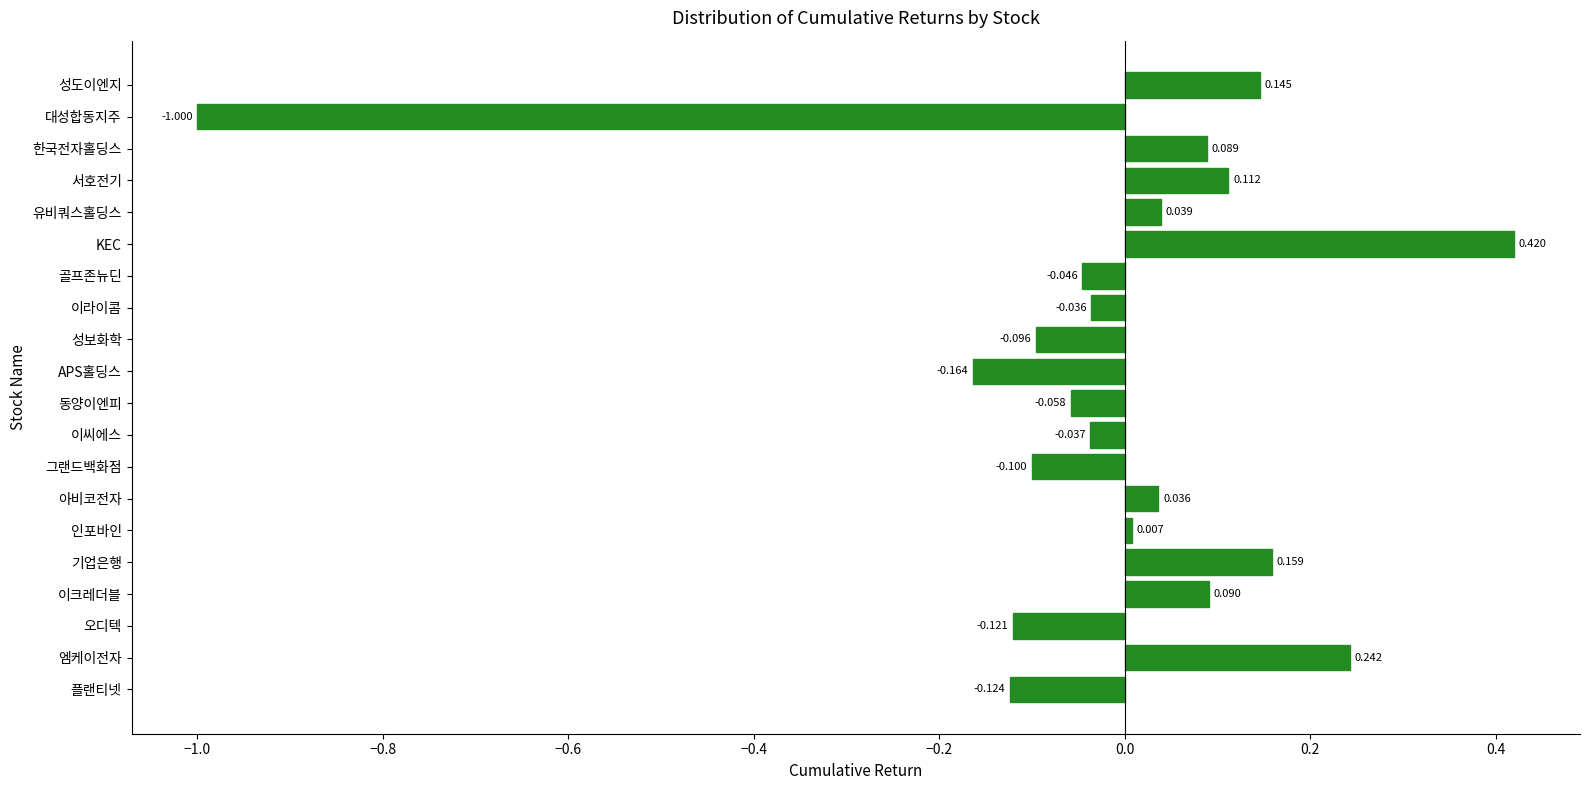

How many series are shown in this chart?

1